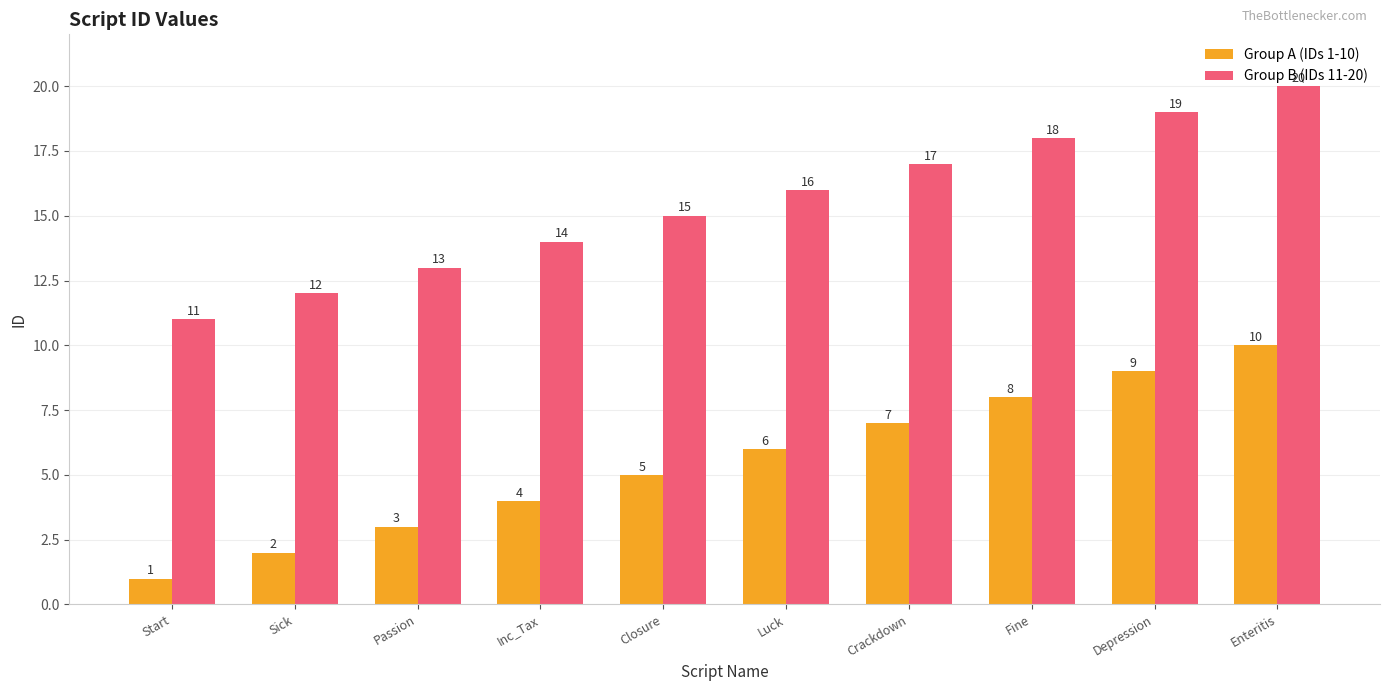

Is it true that Group A (IDs 1-10) equals 6 at Luck?

True